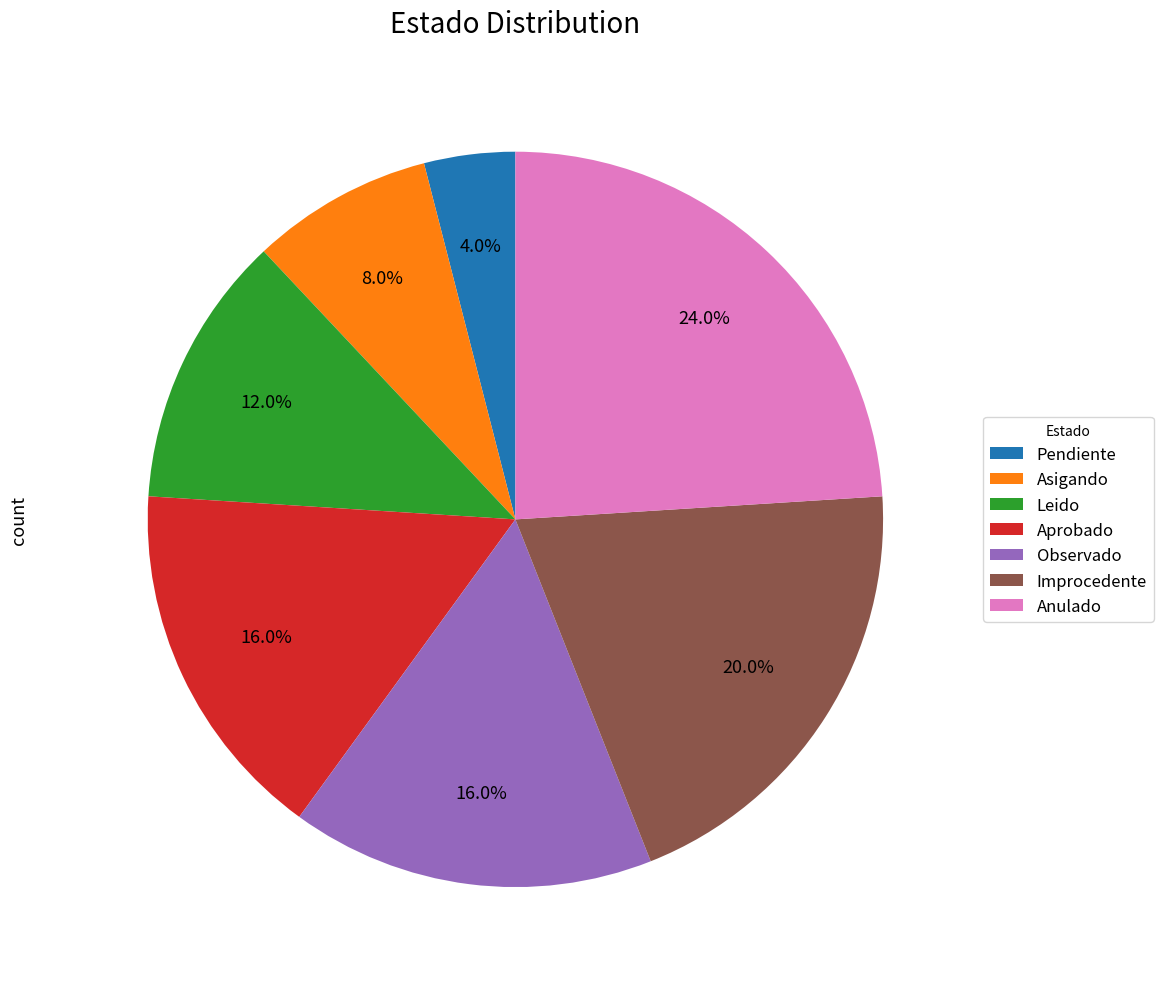

What percentage do Improcedente and Pendiente together represent?

24.0%